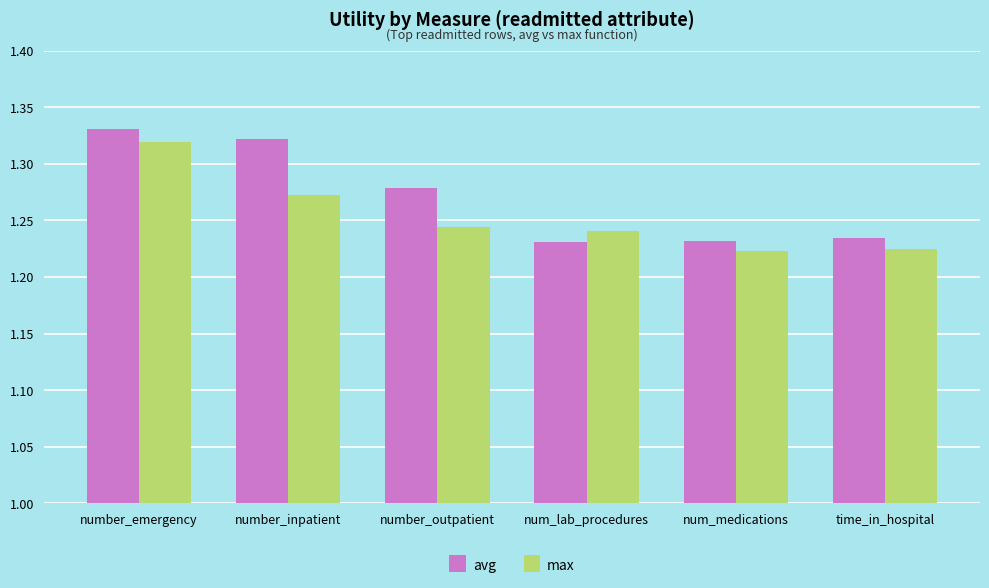

Count the avg values in the range 1 to 2.

6